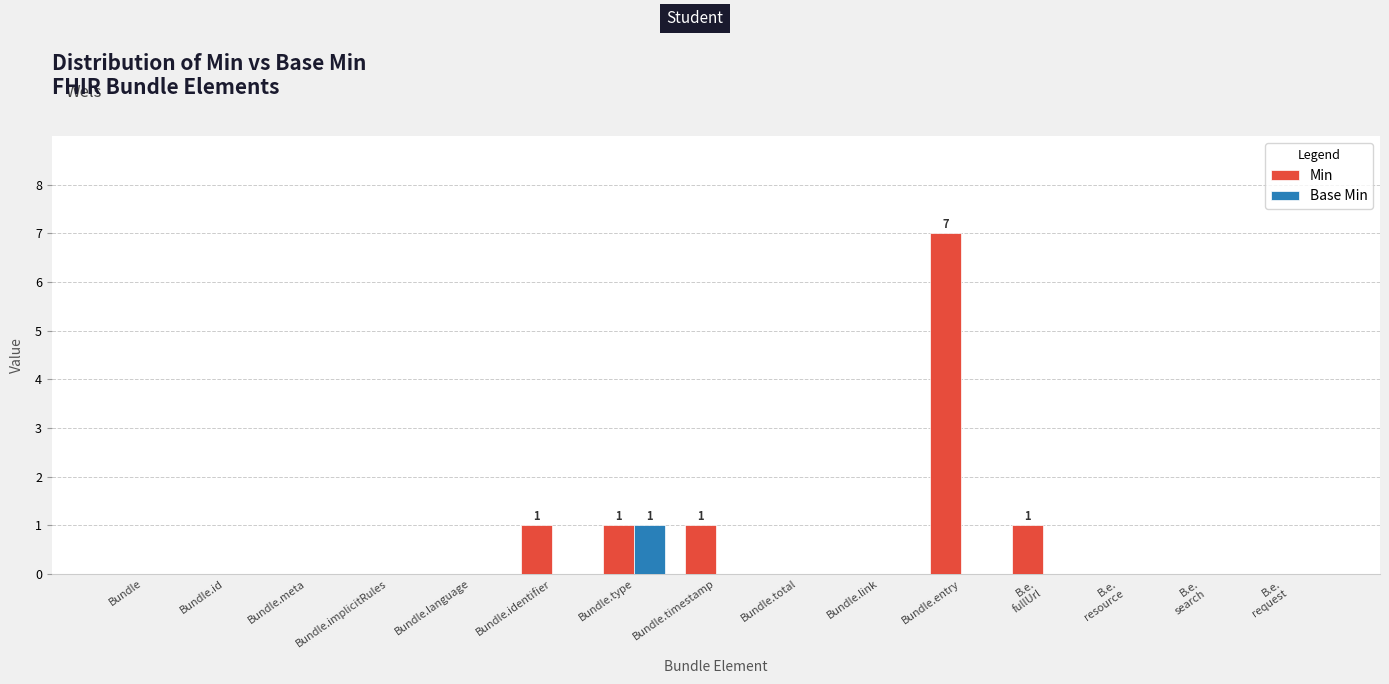

How many groups of bars are there?

15